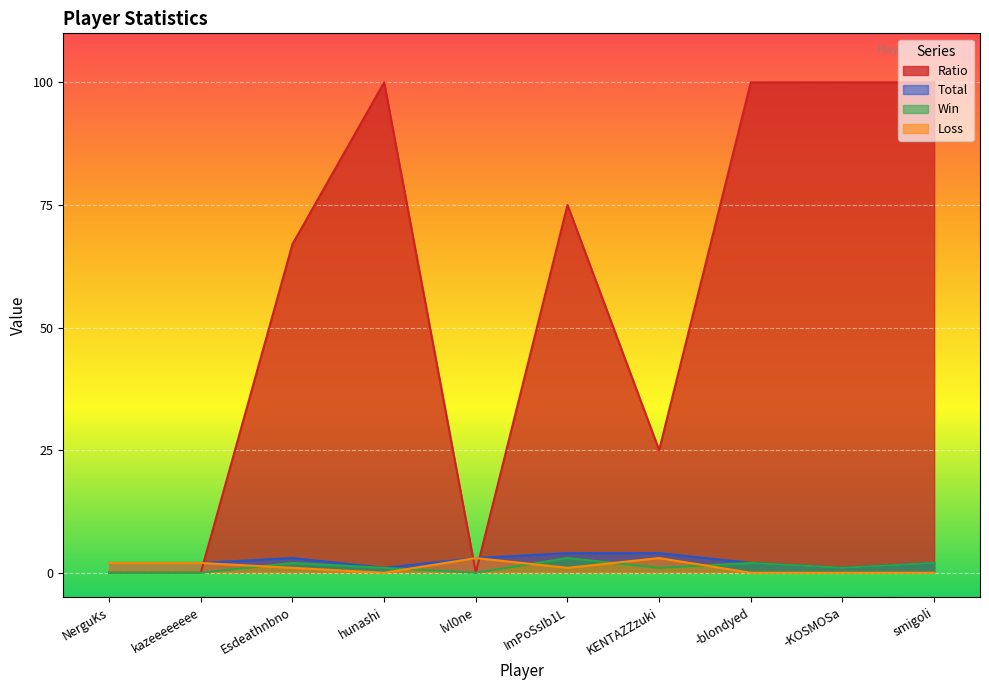

Between hunashi and KENTAZZzuki, which series saw the biggest shift?

Ratio